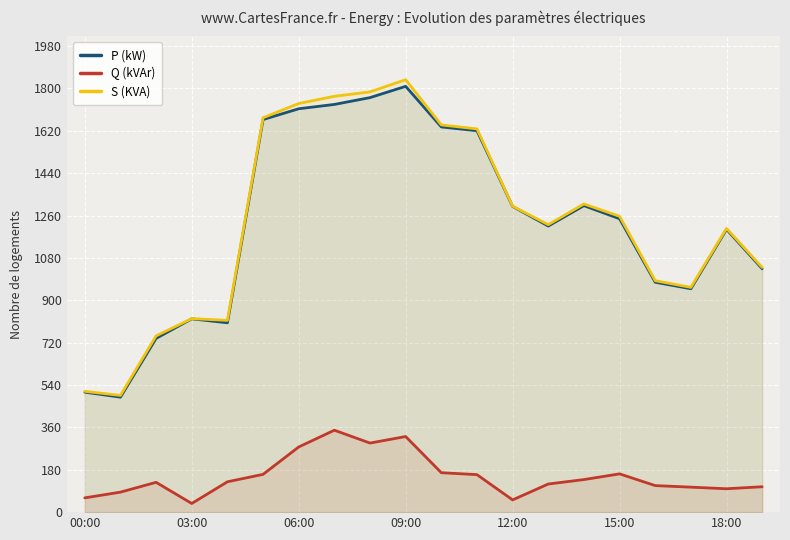

Reading right to left, extract all data points from this chart.

P (kW): 1034.1	1201.5	949.2	976.8	1246.5	1302.2	1215.6	1298.8	1620.6	1636.7	1809.2	1761.3	1732.3	1713.9	1668.0	804.5	821.4	738.3	488.6	509.8
Q (kVAr): 107.9	99.3	106.2	112.8	162.6	138.4	119.5	52.0	159.4	167.6	321.2	293.5	348.1	276.9	160.6	128.9	36.8	126.7	85.0	60.6
S (KVA): 1039.8	1205.6	955.1	983.3	1257.1	1309.5	1221.4	1299.9	1628.4	1645.2	1837.5	1785.5	1766.9	1736.1	1675.7	814.8	822.2	749.0	495.9	513.4